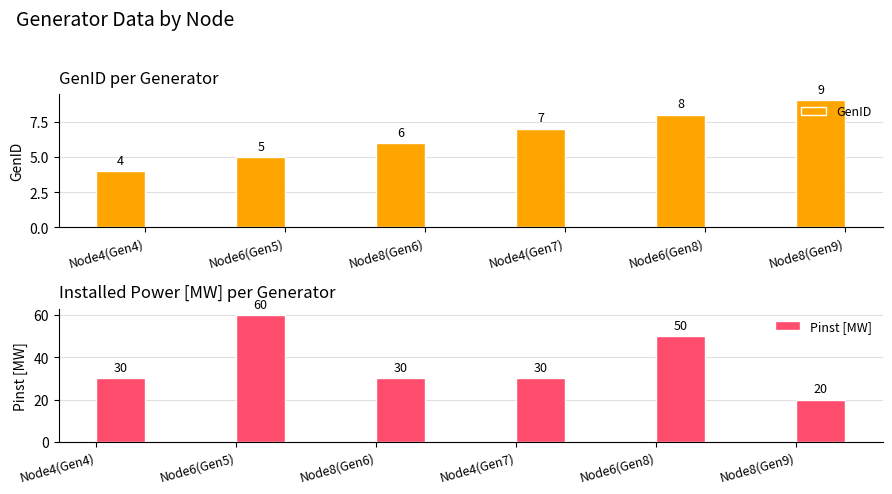

What is the spread (max minus min) of values at Node6(Gen5)?

55